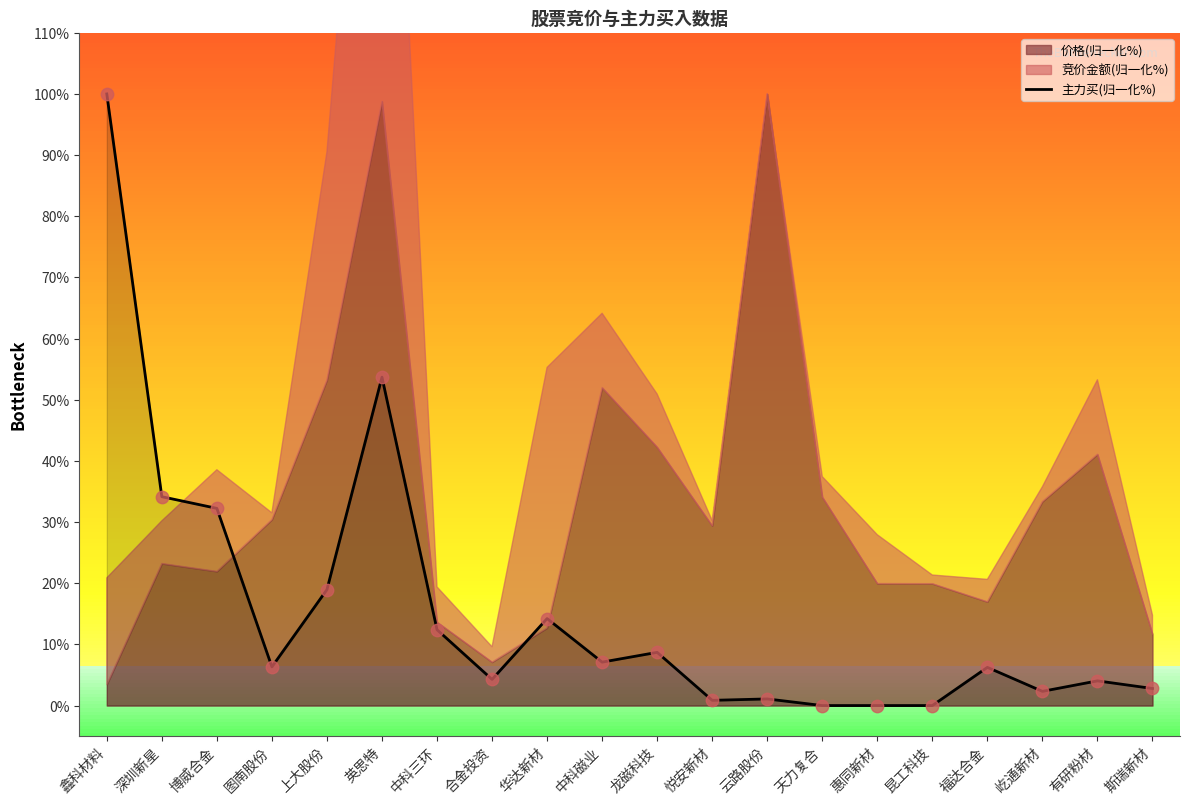

What is the change in value from 英思特 to 斯瑞新材?

-50.9